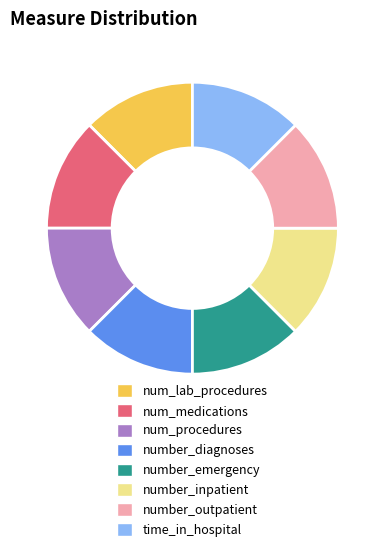

The num_medications slice represents 21% of the pie. True or false?

False